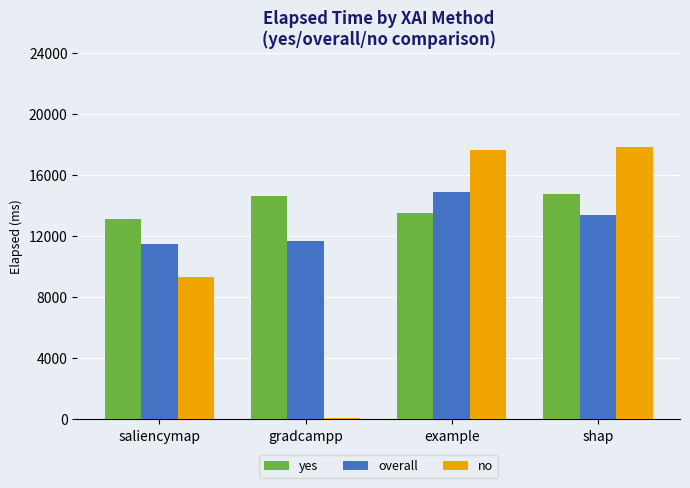

What is the label of the 4th bar from the right?

saliencymap